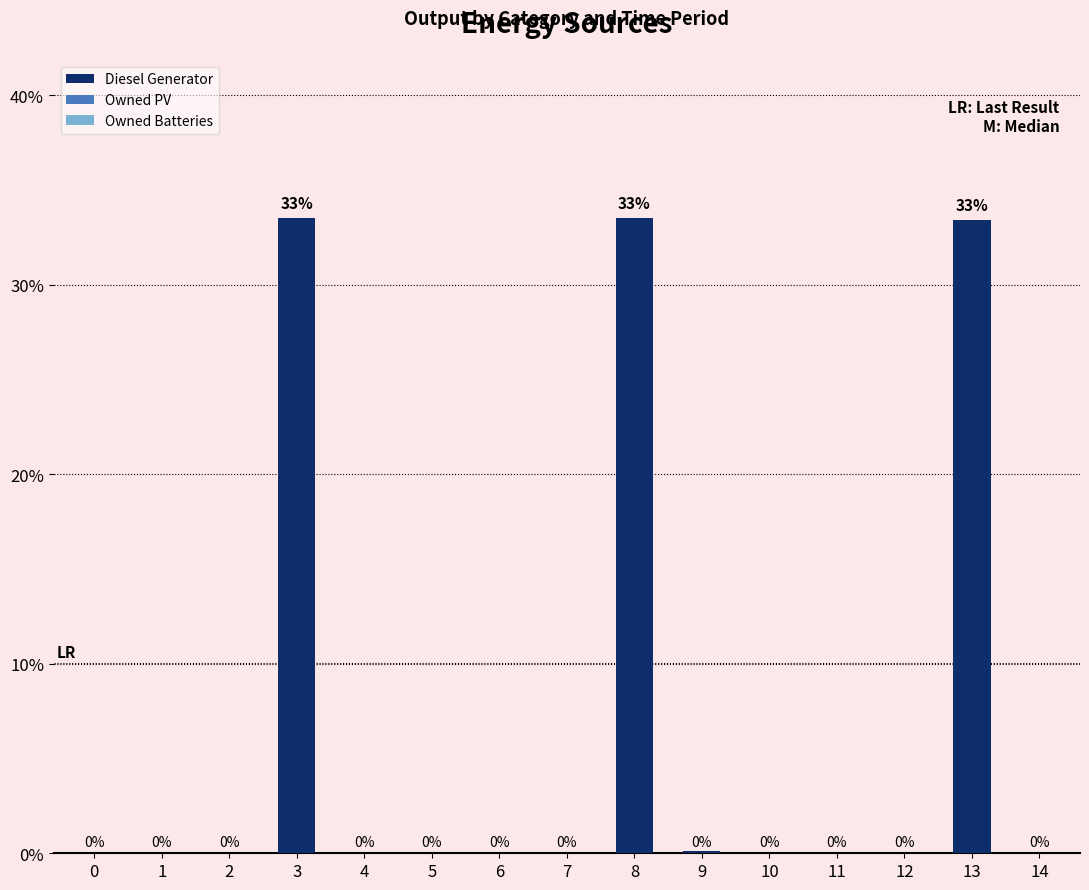

Are the bars horizontal?

No